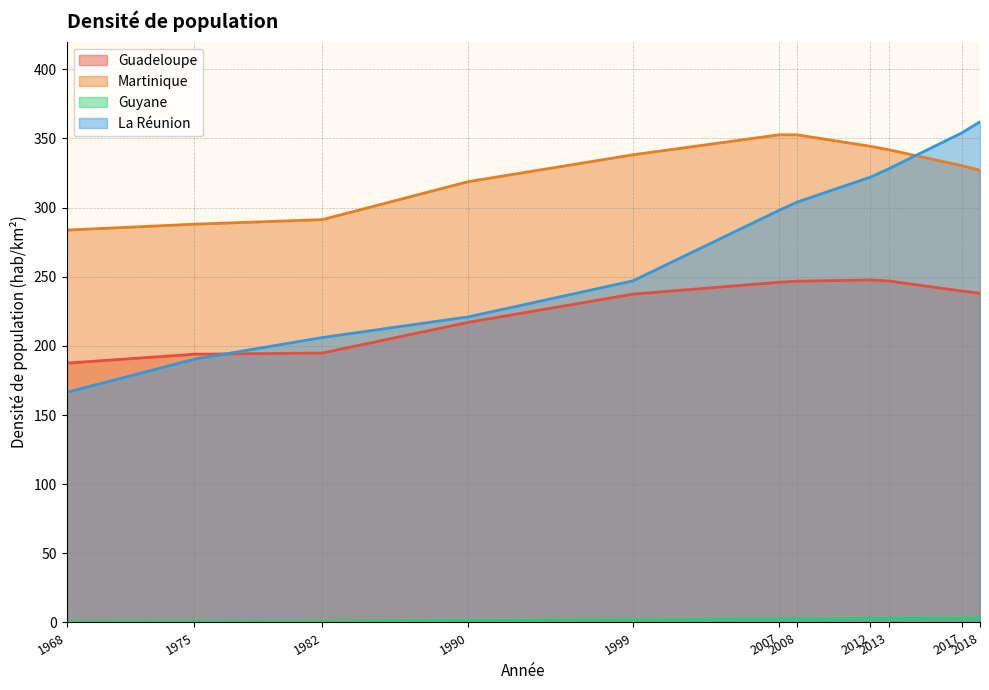

How many lines are shown in the chart?

4